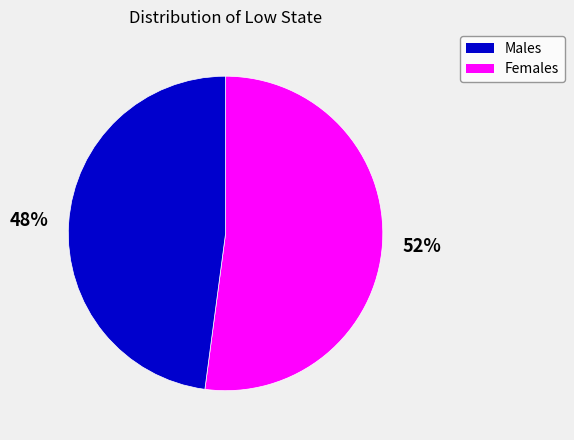

Is there a majority slice in this chart?

Yes